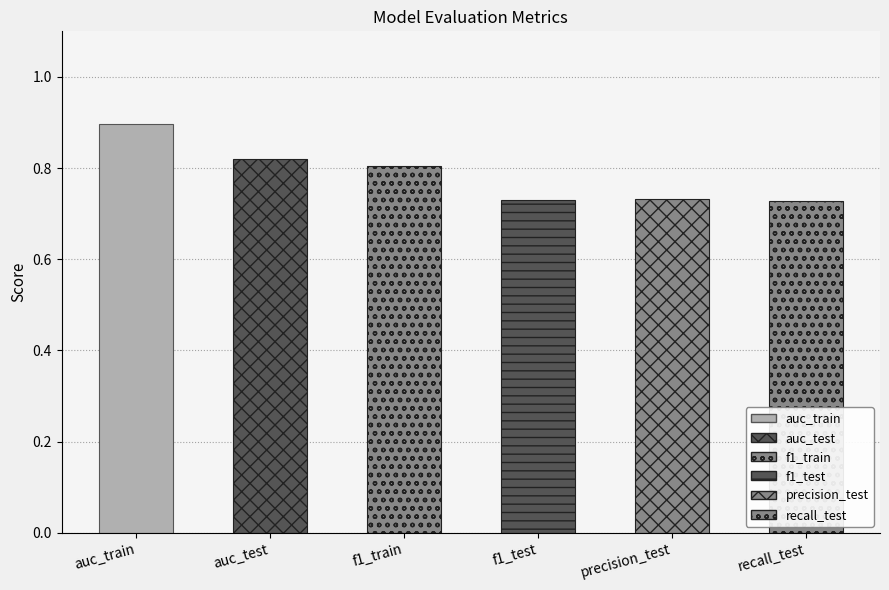

What is the difference between the maximum and second lowest values?

0.2